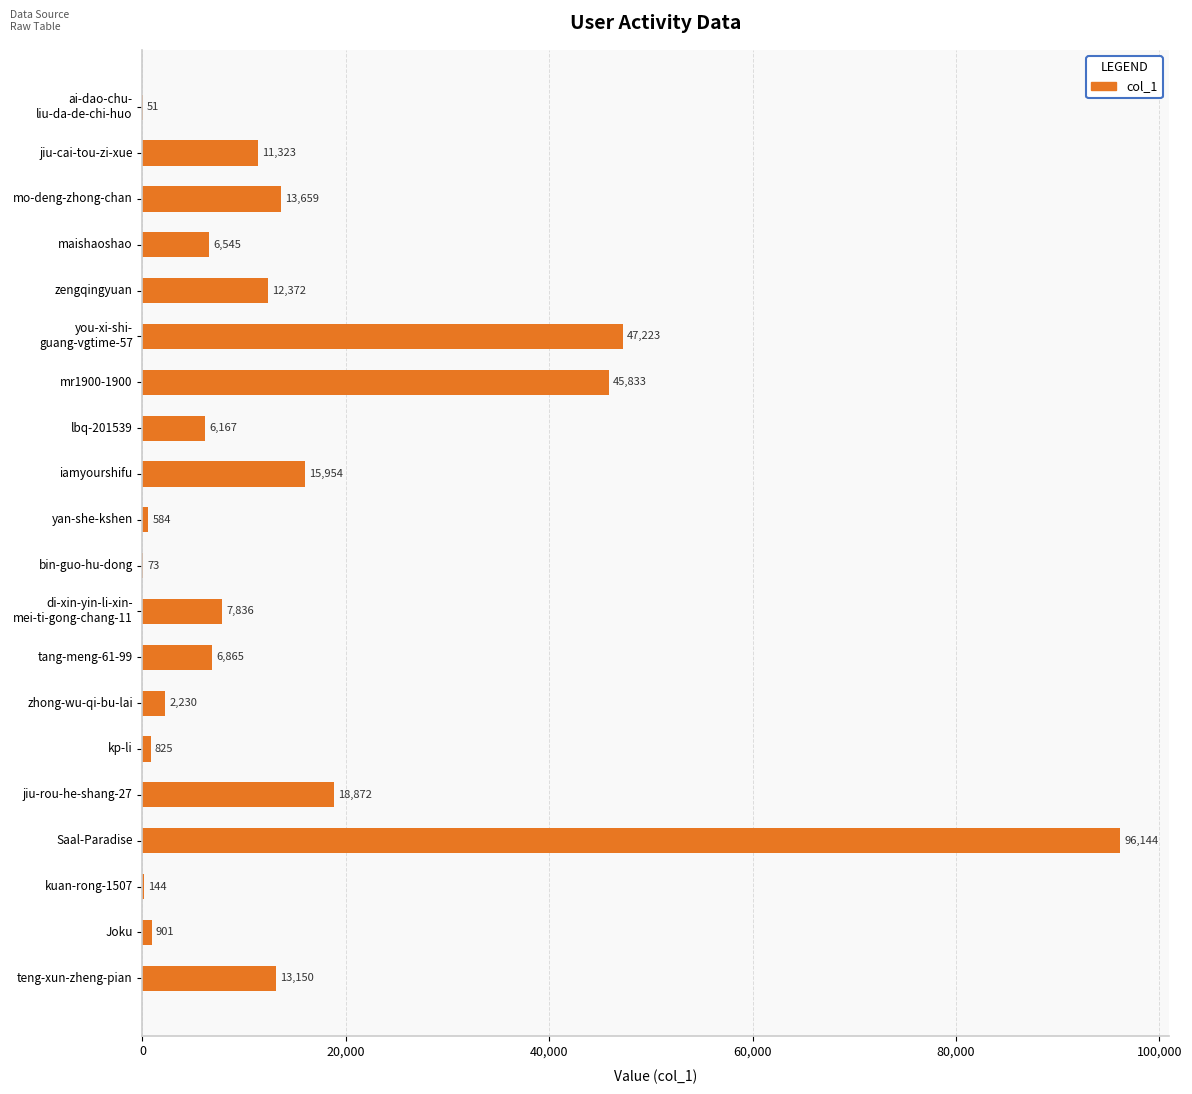

What is the sum of the values at tang-meng-61-99 and iamyourshifu?

22819